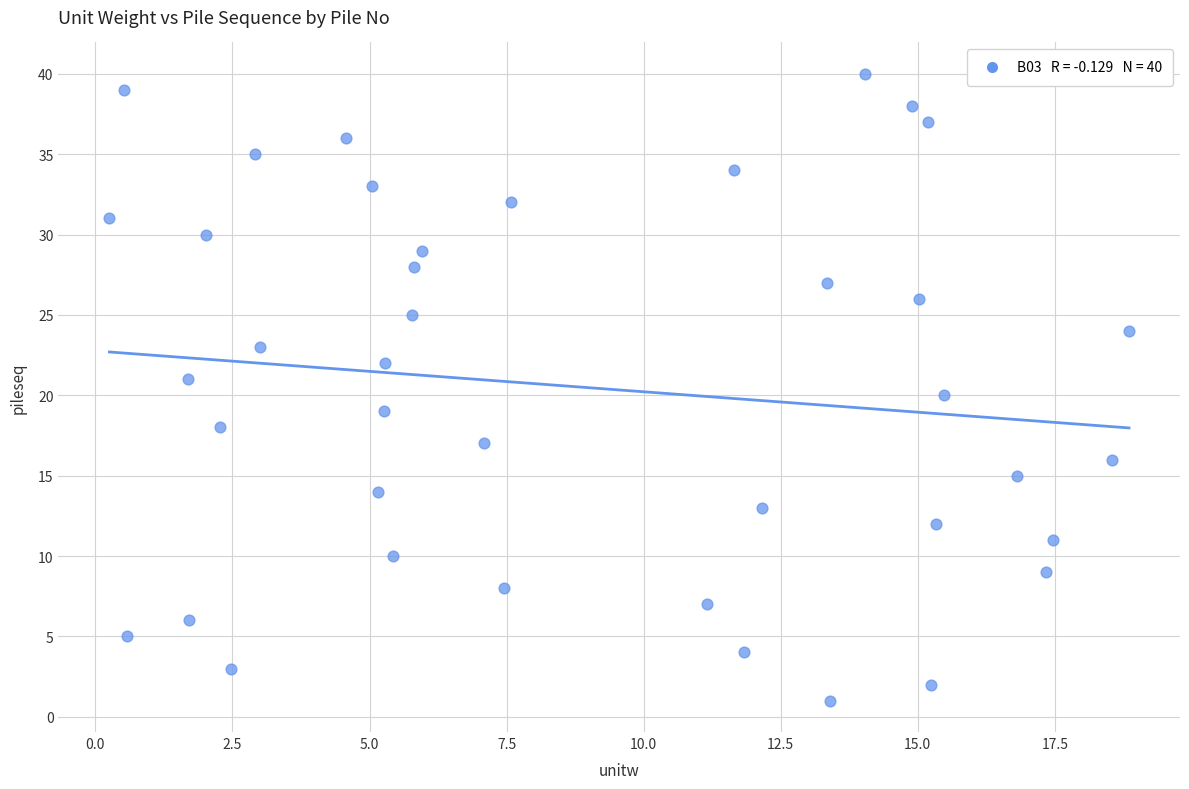

What is the range of Y values (max minus min)?

39